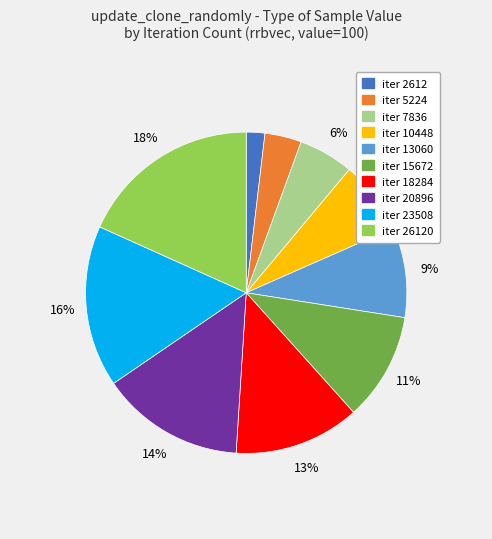

To the nearest percent, what is the difference between the largest and smallest slice percentages?

16%